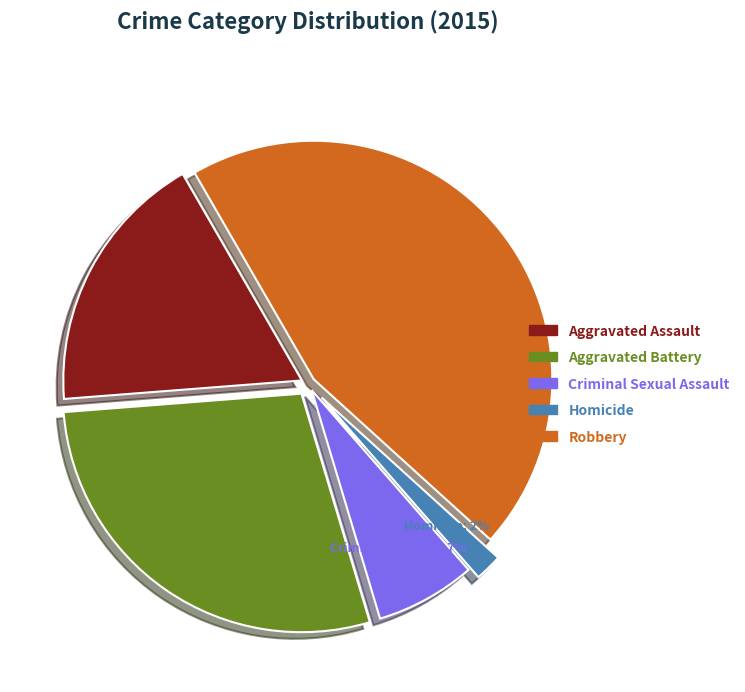

The Robbery slice represents 45% of the pie. True or false?

True